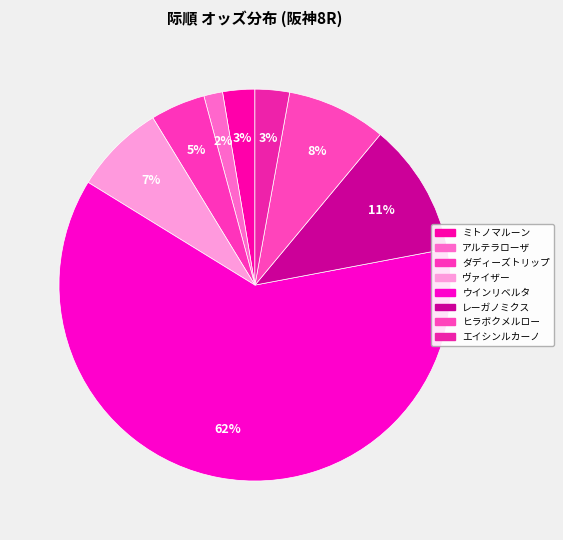

To the nearest percent, what portion does ヴァイザー represent?

7%